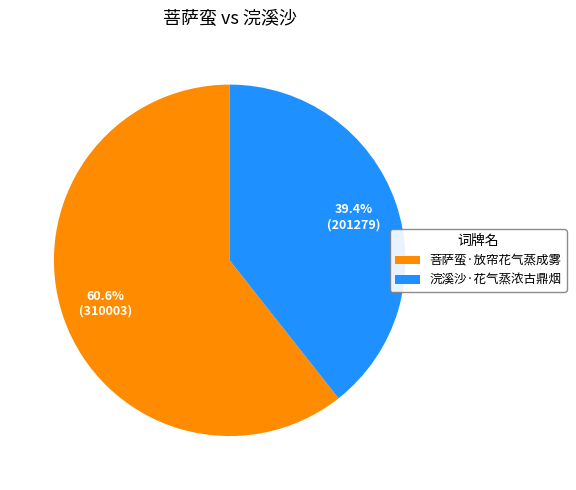

Which slice is the smallest?

浣溪沙·花气蒸浓古鼎烟